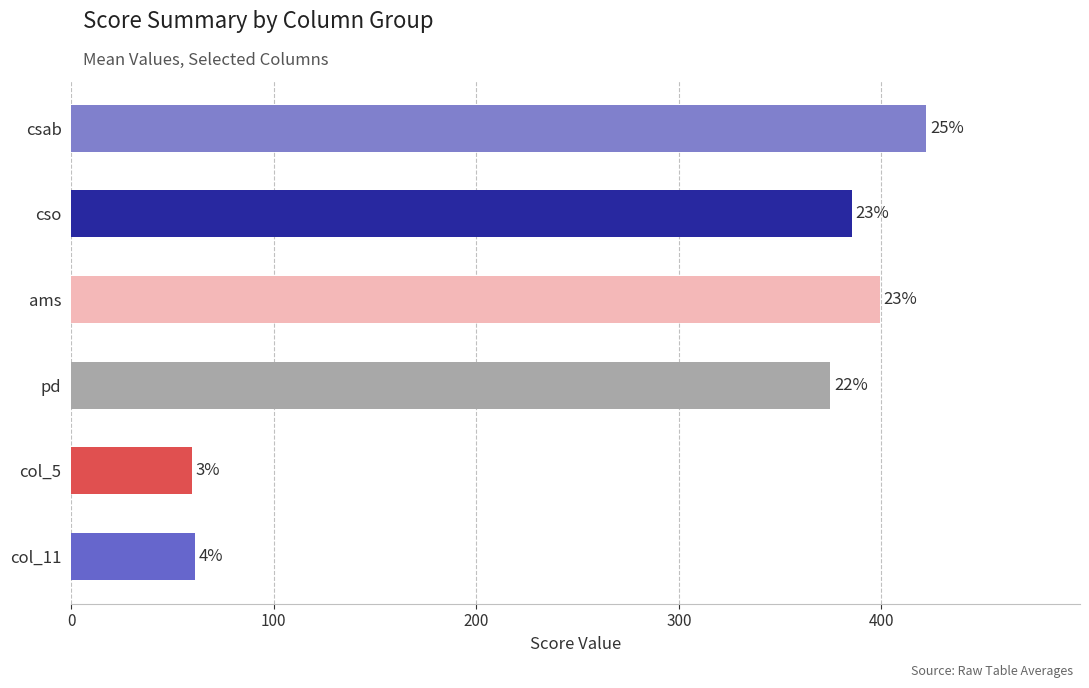

Are the bars grouped side by side (vs. stacked)?

No